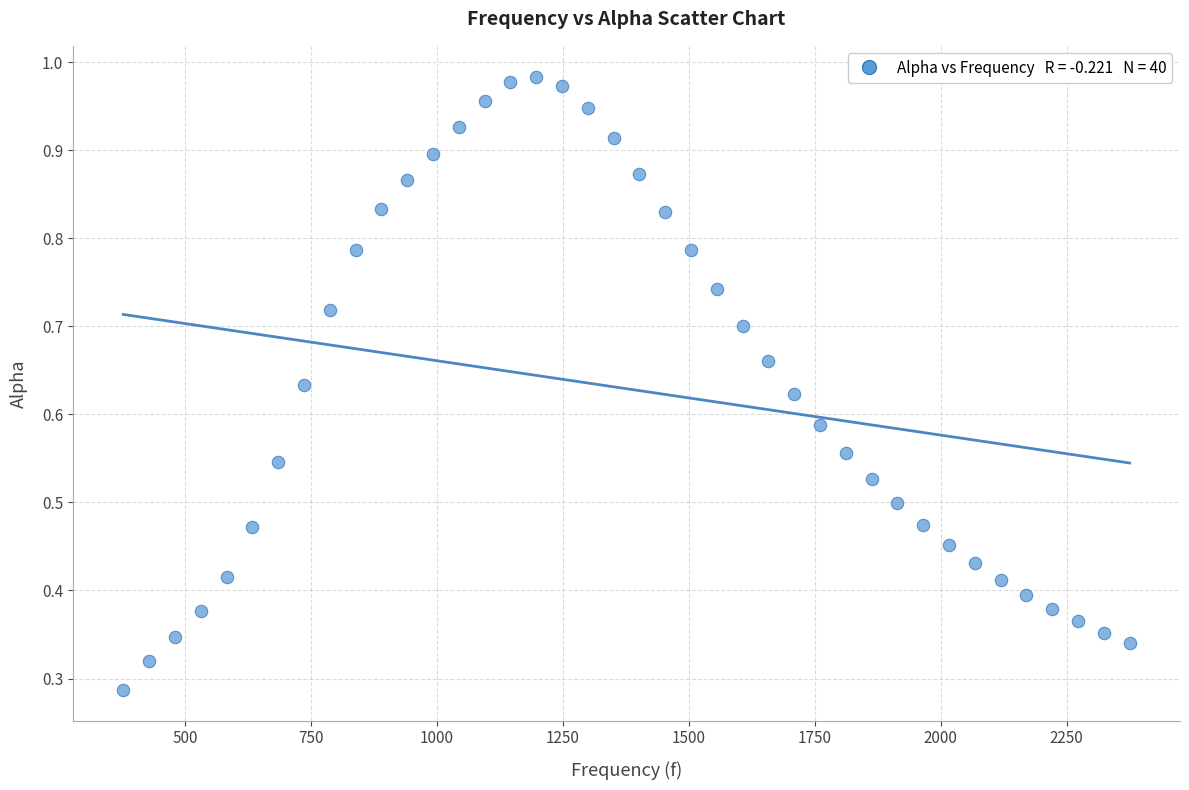

What is the range of X values (max minus min)?

1998.3